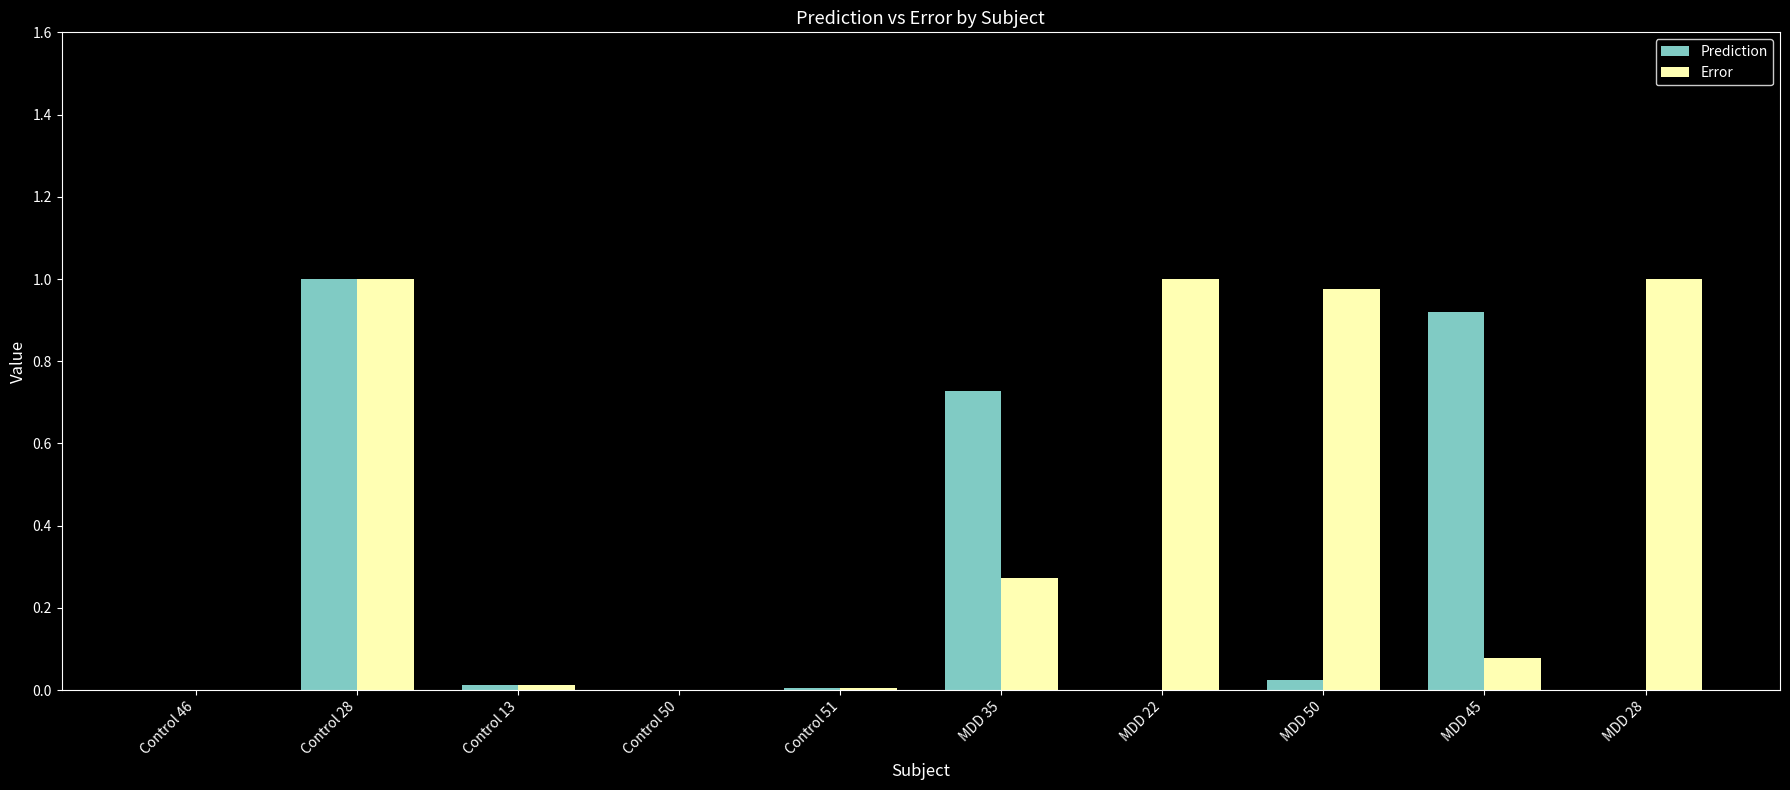

Which series has the largest total across all categories?

Error